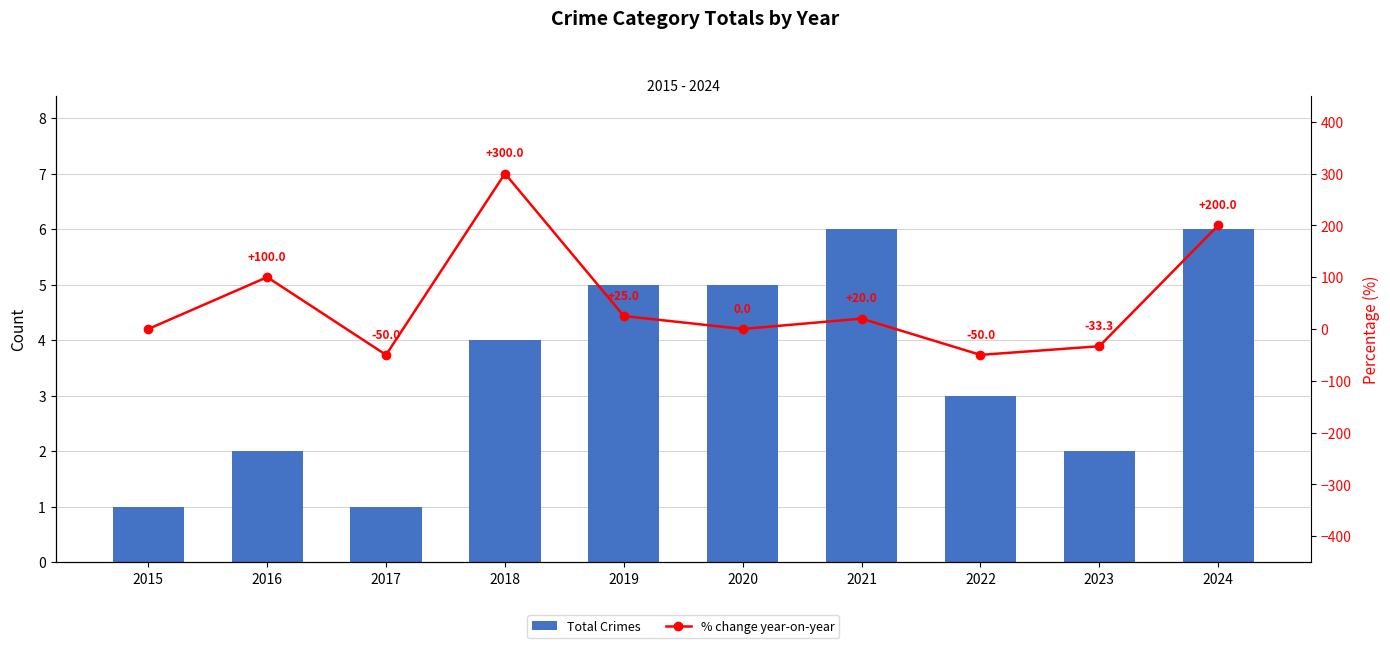

Is it true that % change year-on-year equals -50.0 at 2017?

True